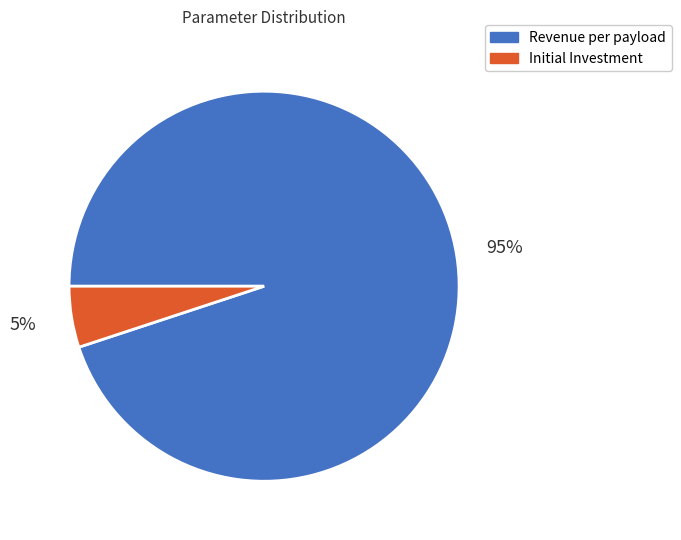

Is there a majority slice in this chart?

Yes